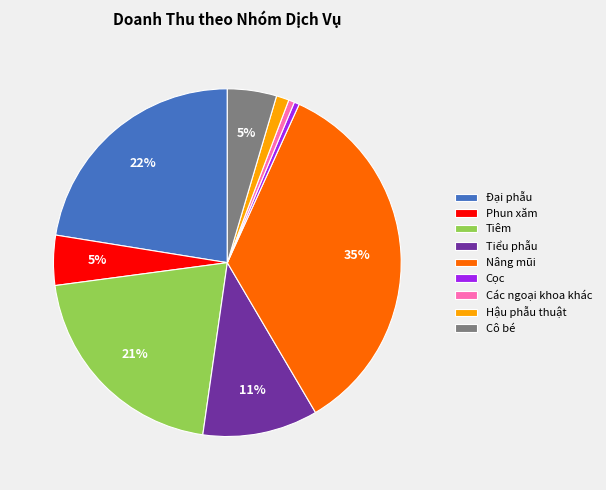

Is the sum of Cọc and Tiểu phẫu greater than half?

No